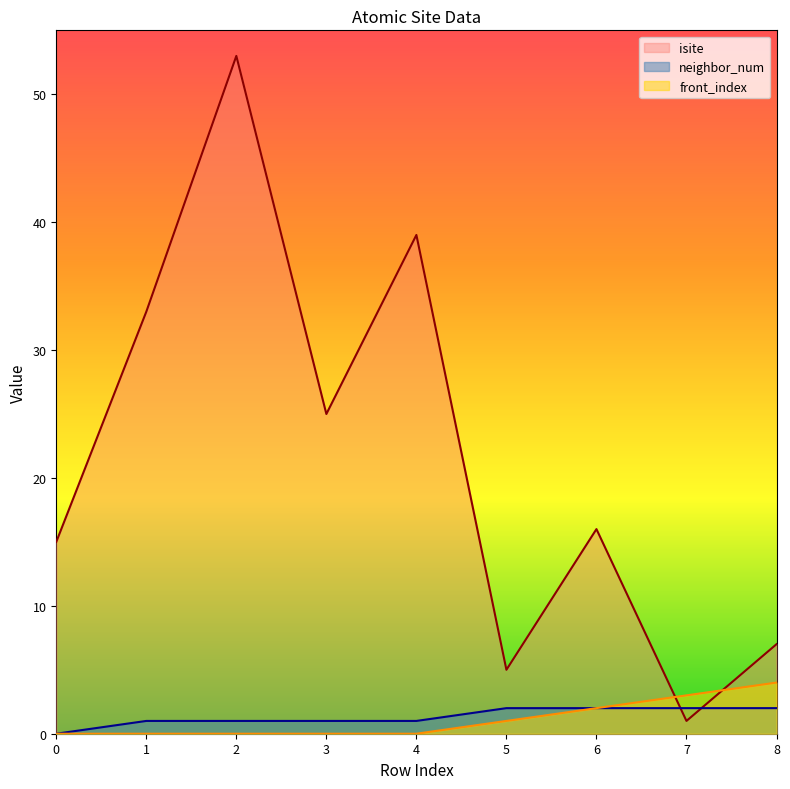

Reading right to left, what are all the values shown in this chart?

isite: 8=7	7=1	6=16	5=5	4=39	3=25	2=53	1=33	0=15
neighbor_num: 8=2	7=2	6=2	5=2	4=1	3=1	2=1	1=1	0=0
front_index: 8=4	7=3	6=2	5=1	4=0	3=0	2=0	1=0	0=0